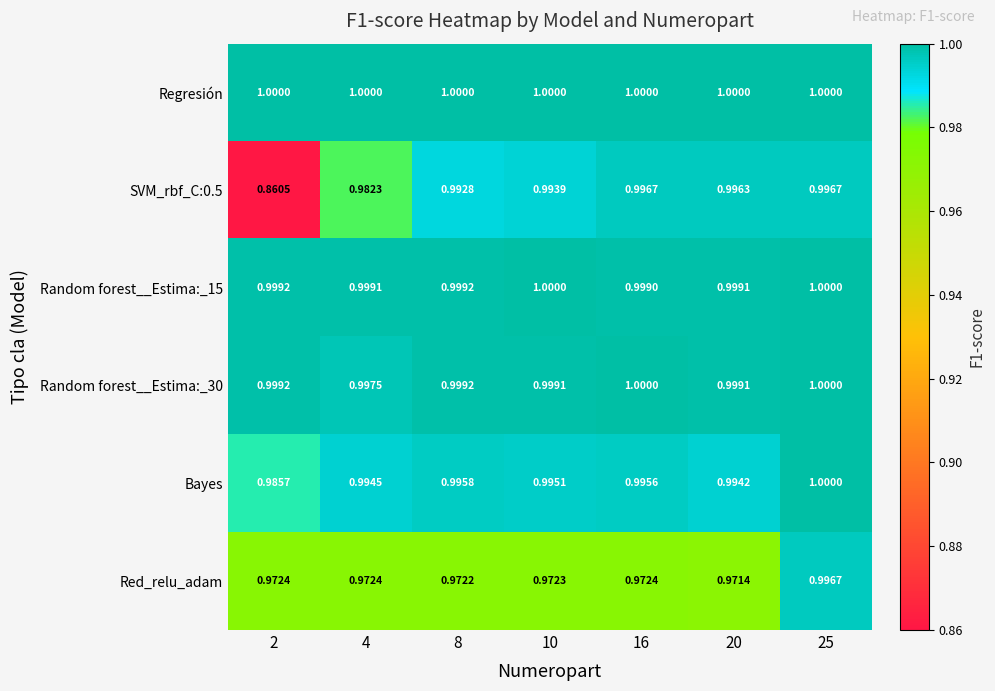

Which series has the largest total across all categories?

Regresión